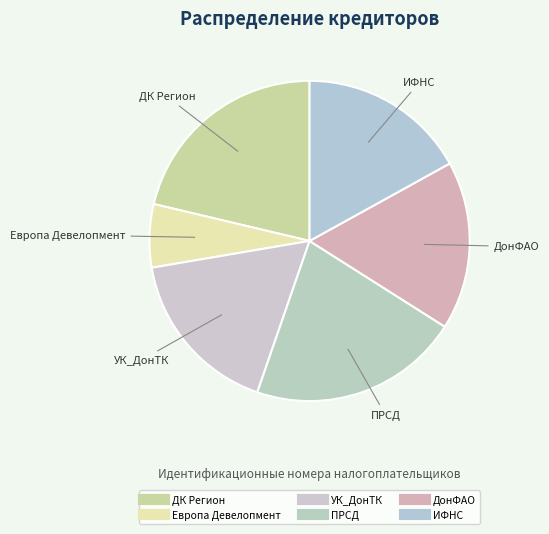

Approximately how many times larger is the value at УК_ДонТК compared to ДонФАО?

1.0